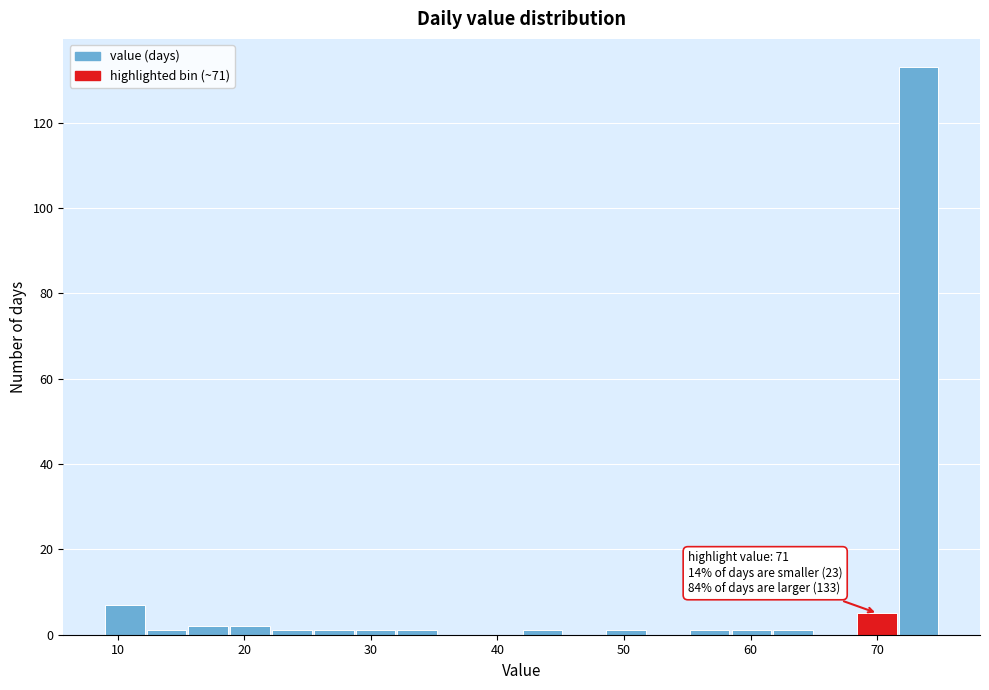

Read against the x-axis, roughly where is the centre of the tallest bar?

73